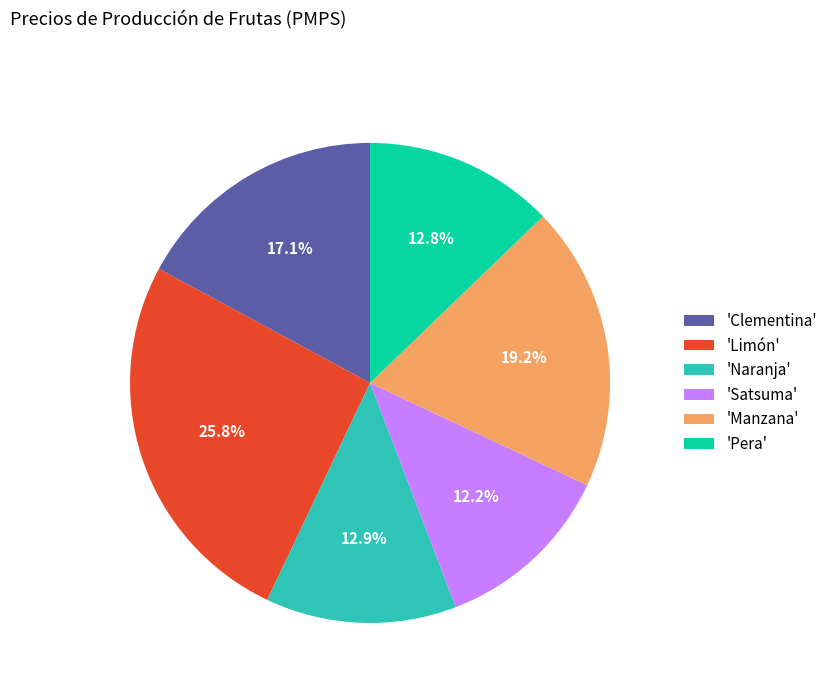

Is there any slice that represents more than half of the pie?

No